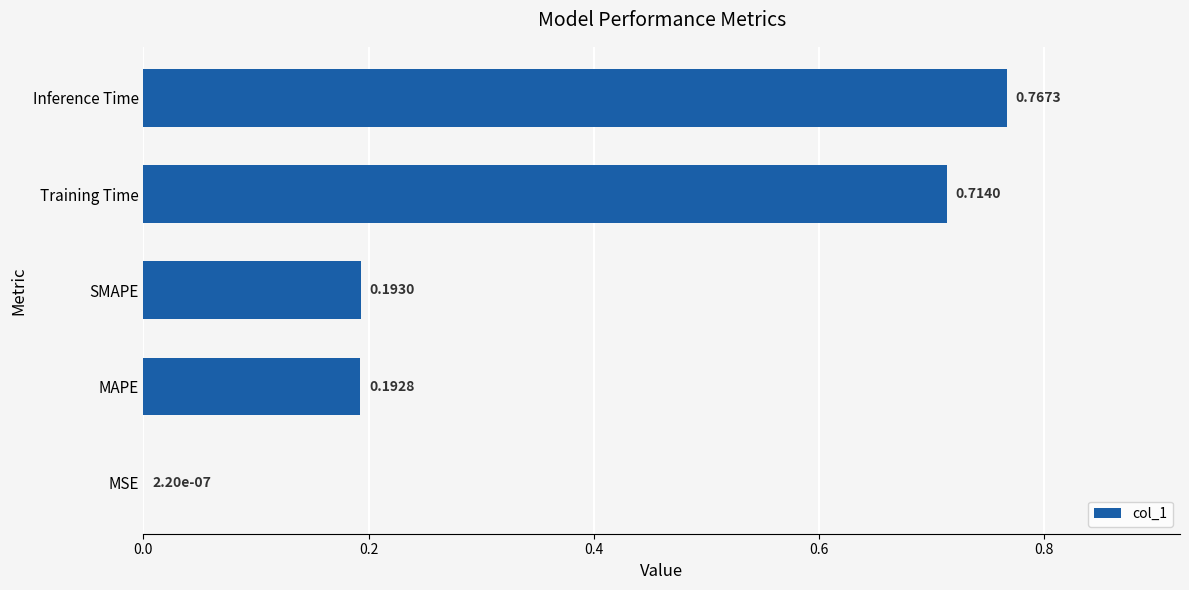

Between Inference Time and Training Time, which is larger?

Inference Time